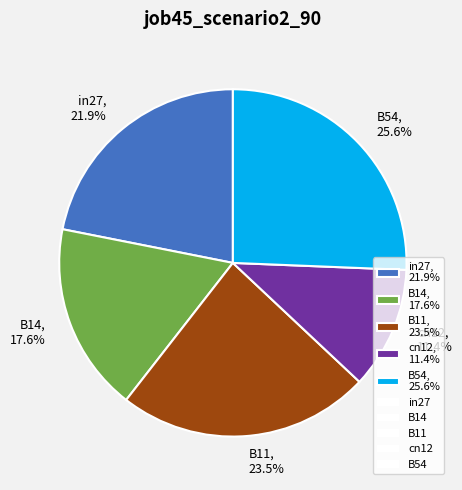

To the nearest percent, what percentage of the pie is B14?

18%